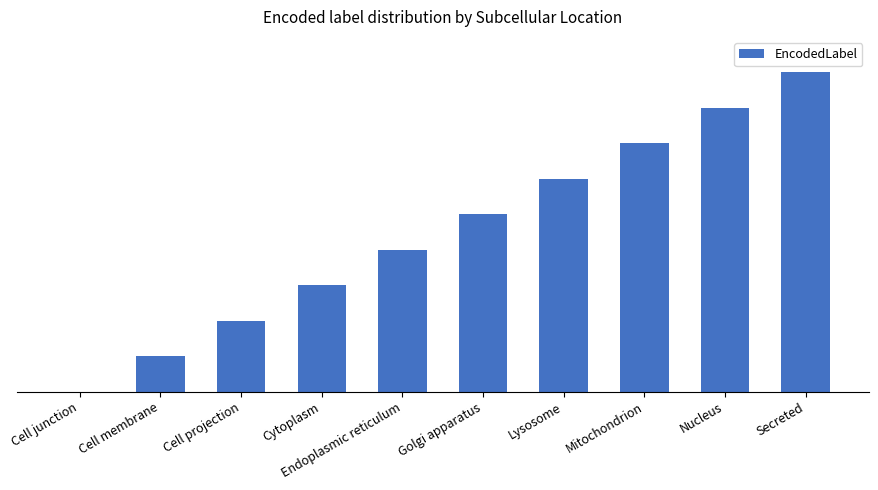

What position from the left is Lysosome?

7